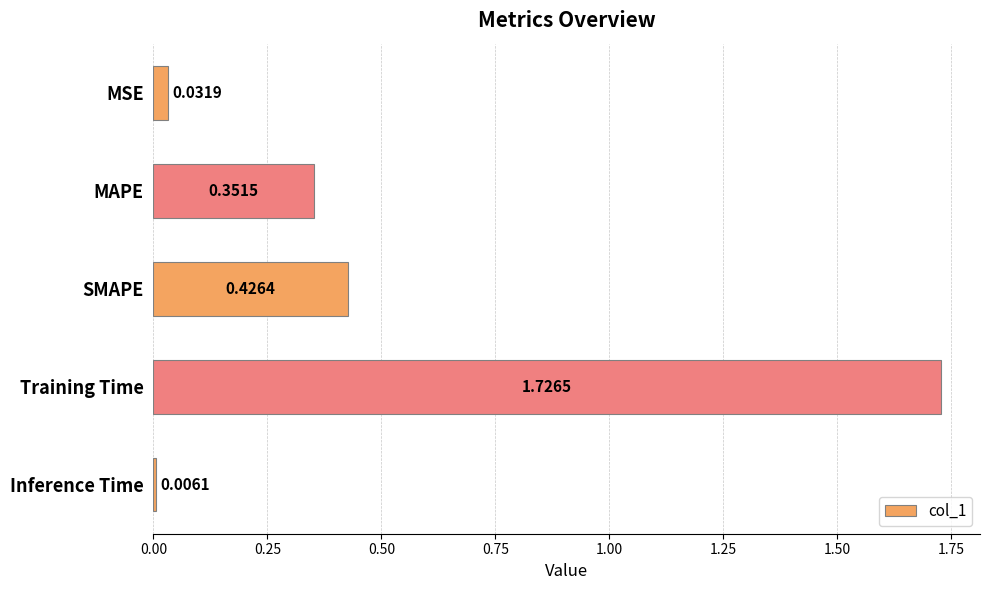

What is the label of the 4th bar from the top?

Training Time